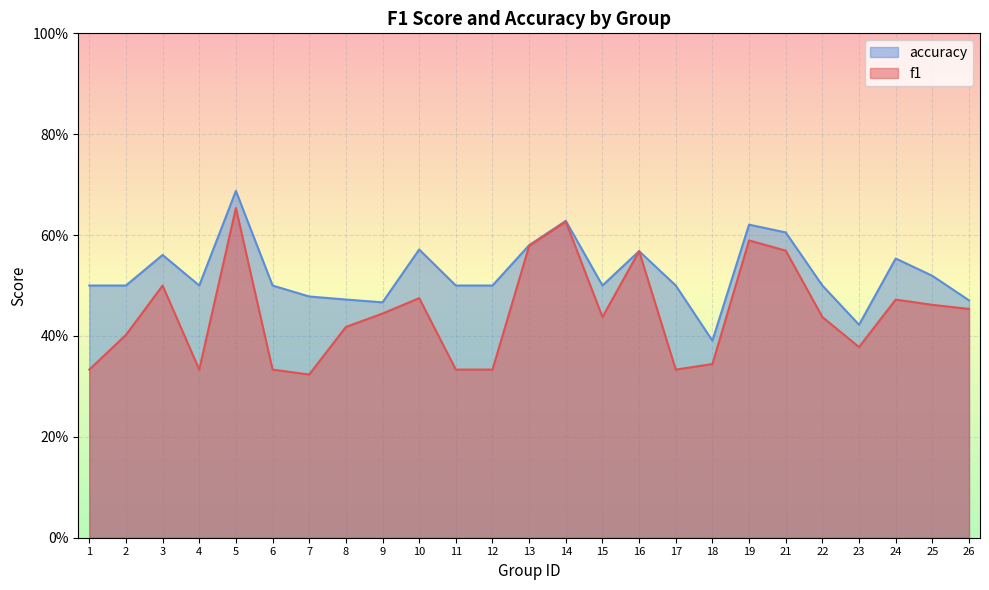

How many lines are shown in the chart?

2